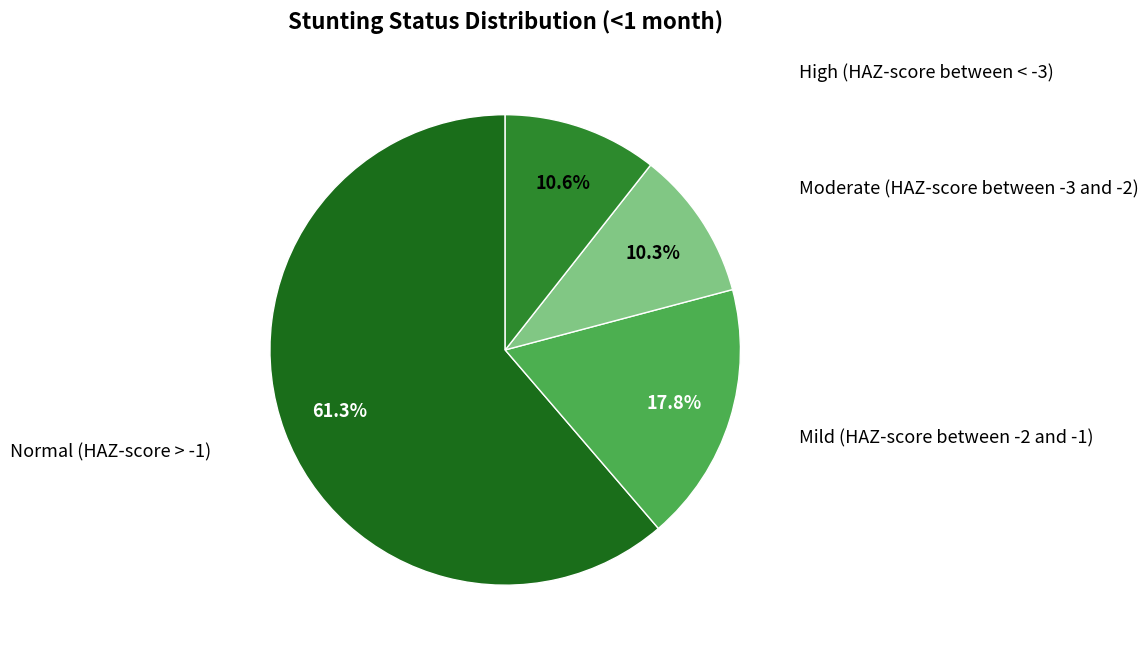

Which category has the smallest portion of the pie?

Moderate (HAZ-score between -3 and -2)